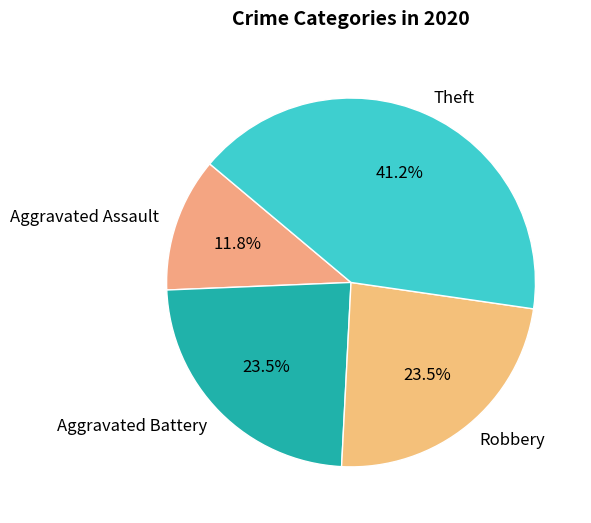

Which has a higher value, Robbery or Aggravated Assault?

Robbery